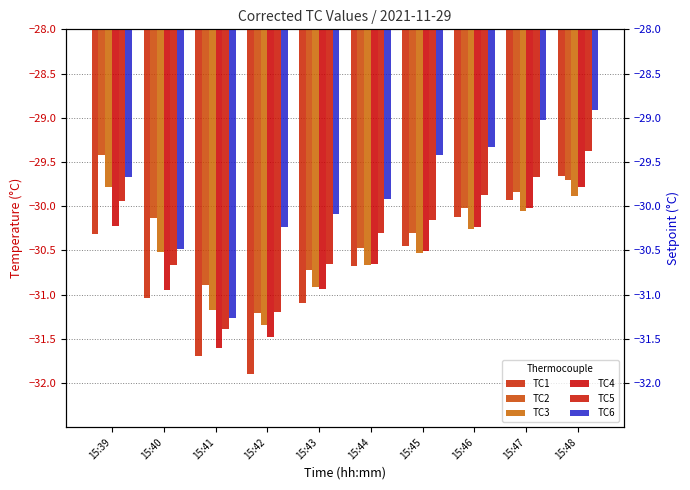

At which category is the sum across all series the highest?

15:48